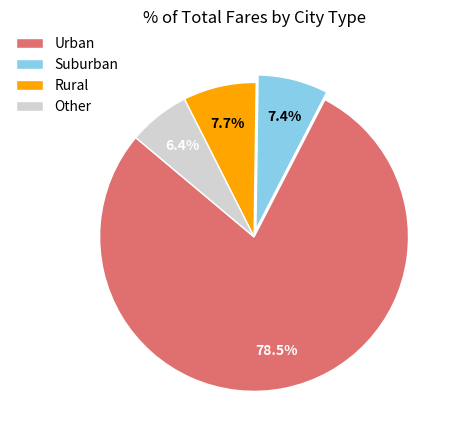

How many segments does this pie chart have?

4